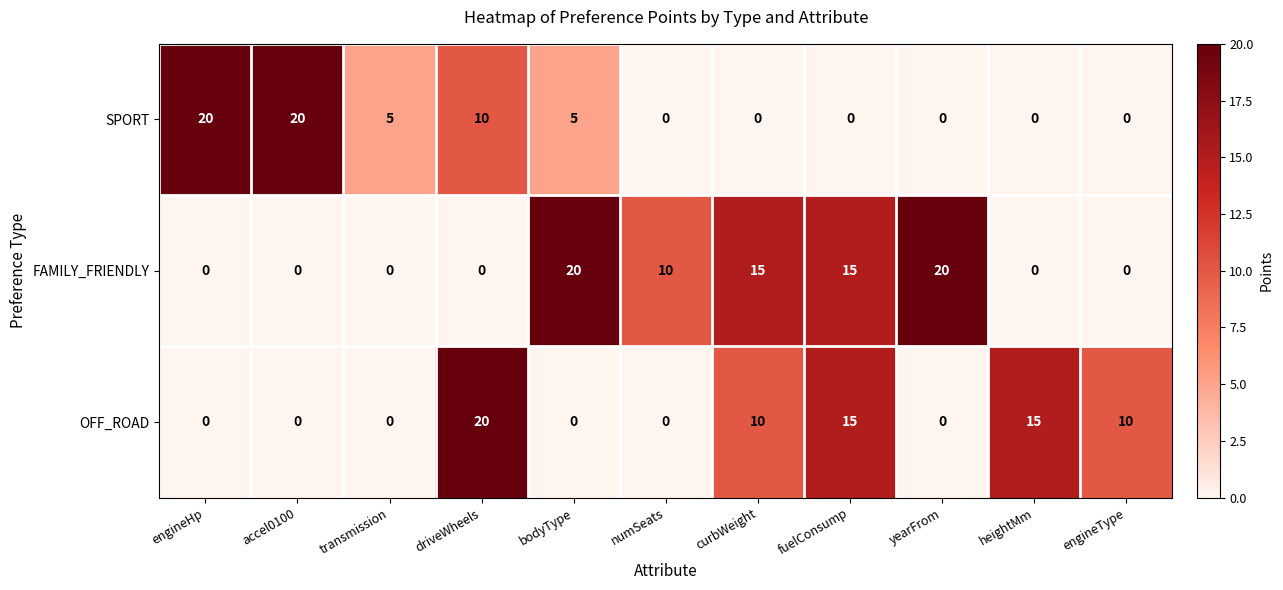

What is the average value of the SPORT series?

5